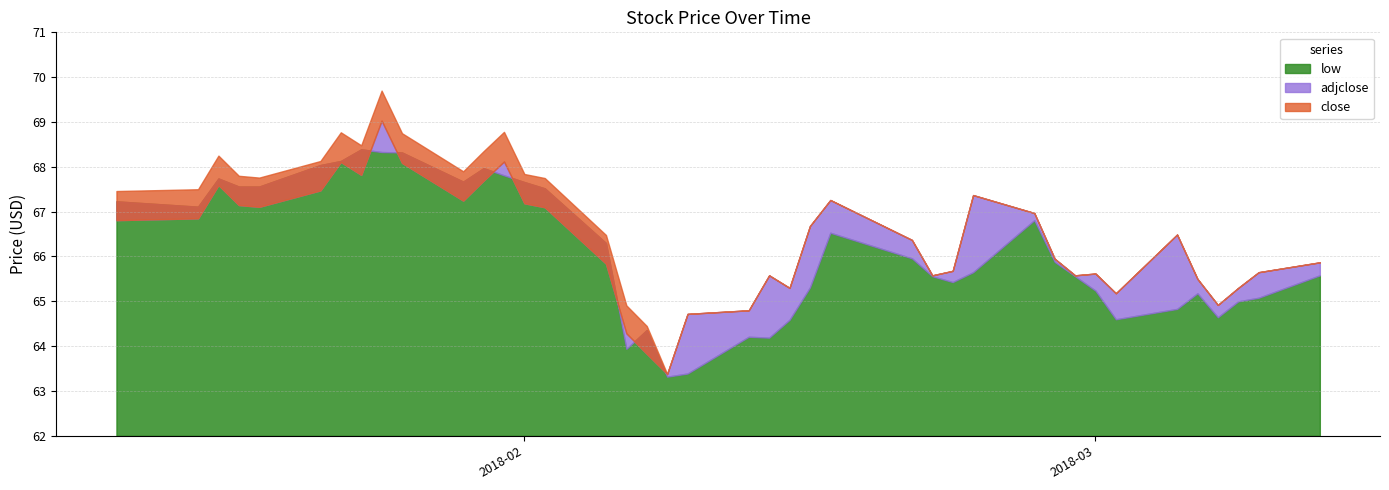

Between 7 and 22, which series saw the biggest shift?

adjclose